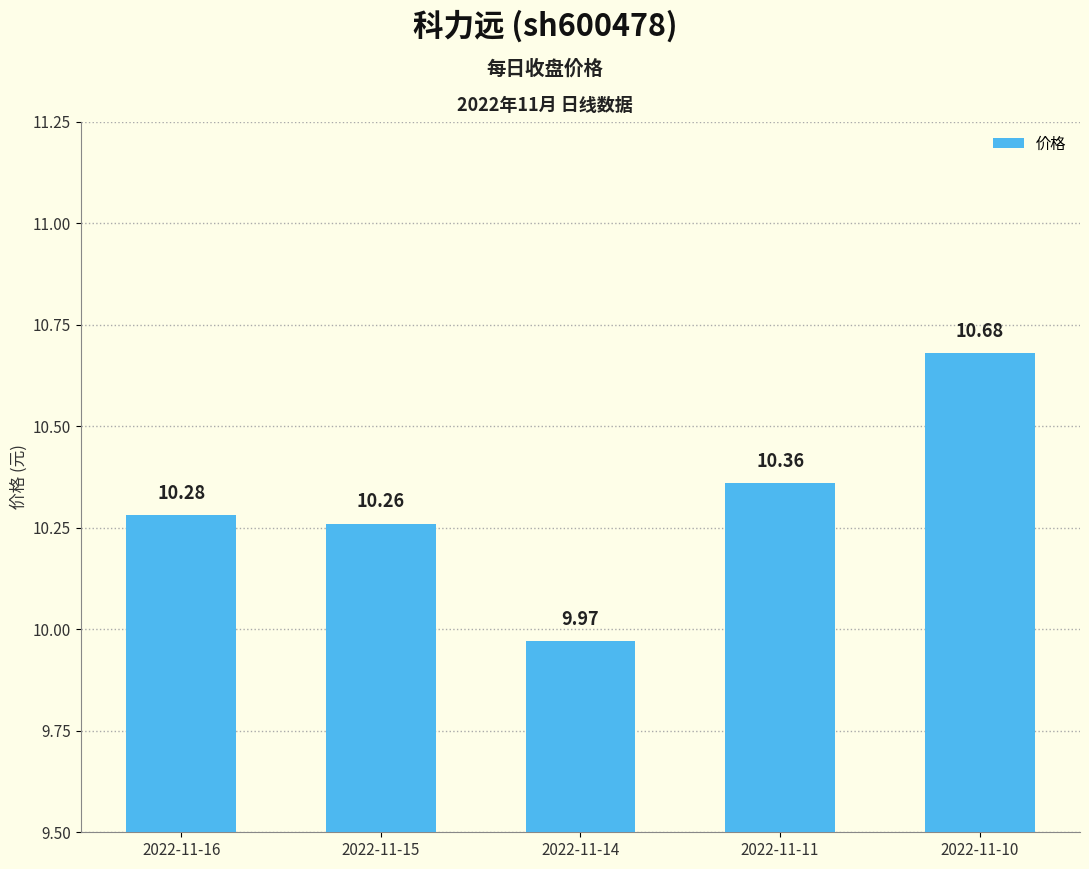

Reading right to left, what are all the values shown in this chart?

10.7	10.4	10.0	10.3	10.3